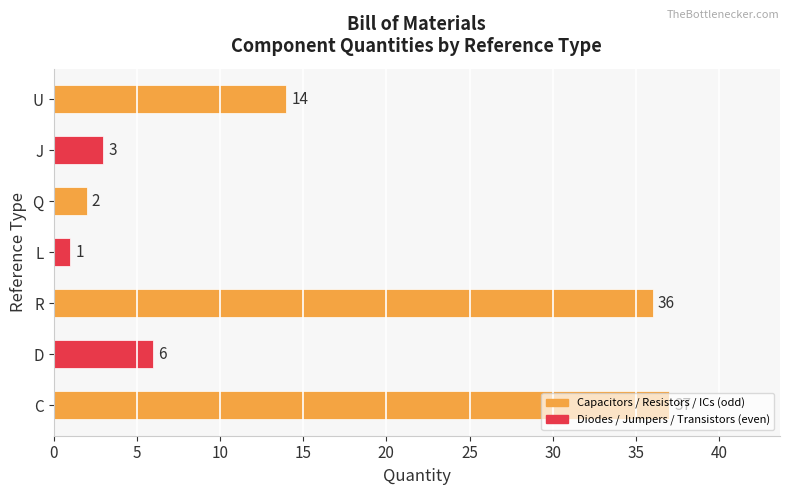

Which category has the highest value across all series?

C